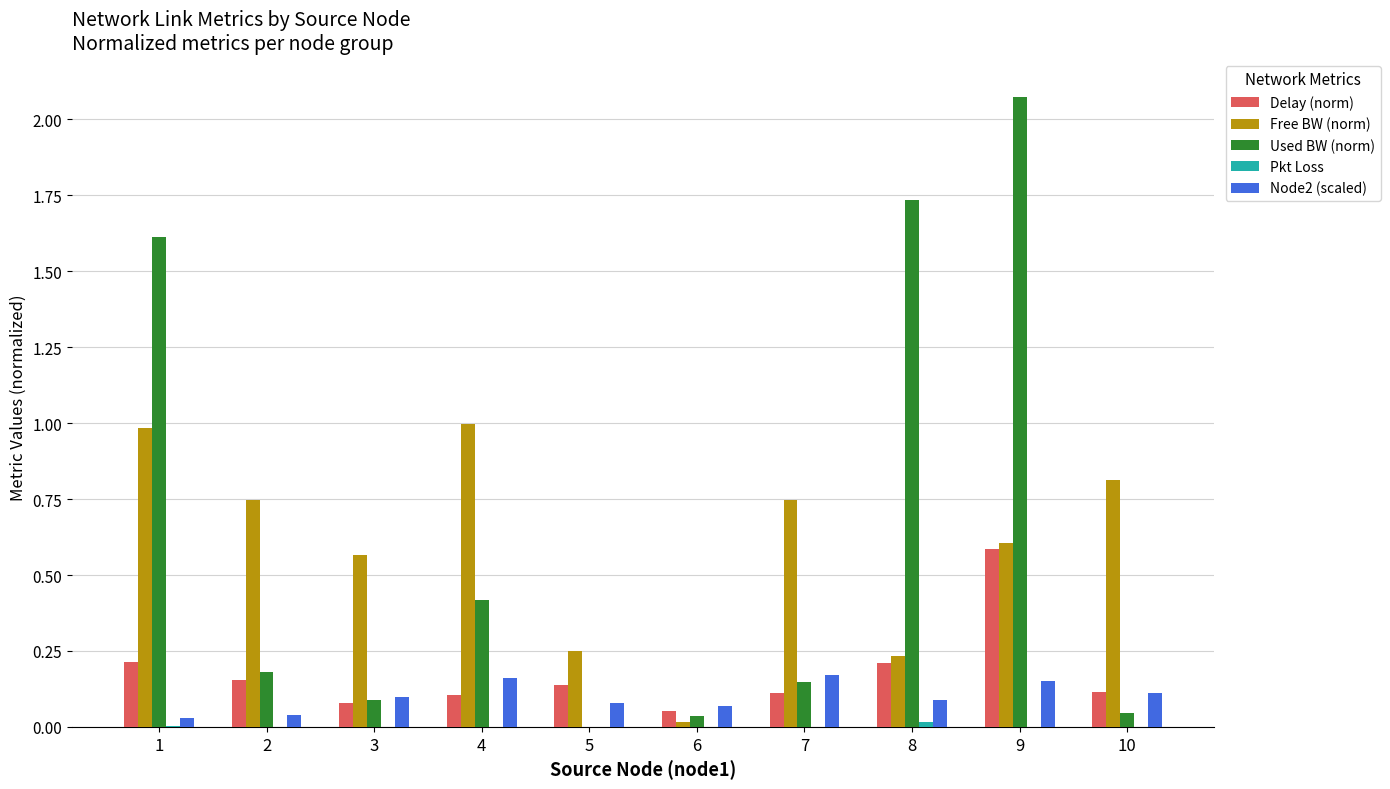

At which category is the sum across all series the highest?

9